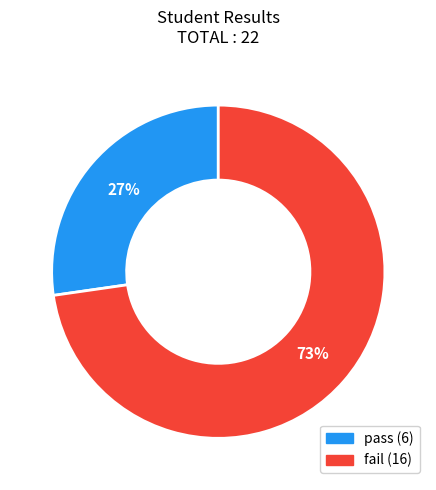

Is the sum of pass and fail greater than half?

Yes